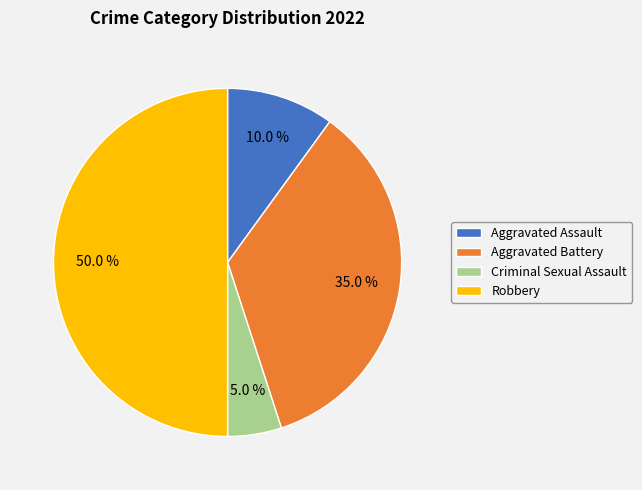

To the nearest percent, what percentage of the pie is Aggravated Battery?

35%